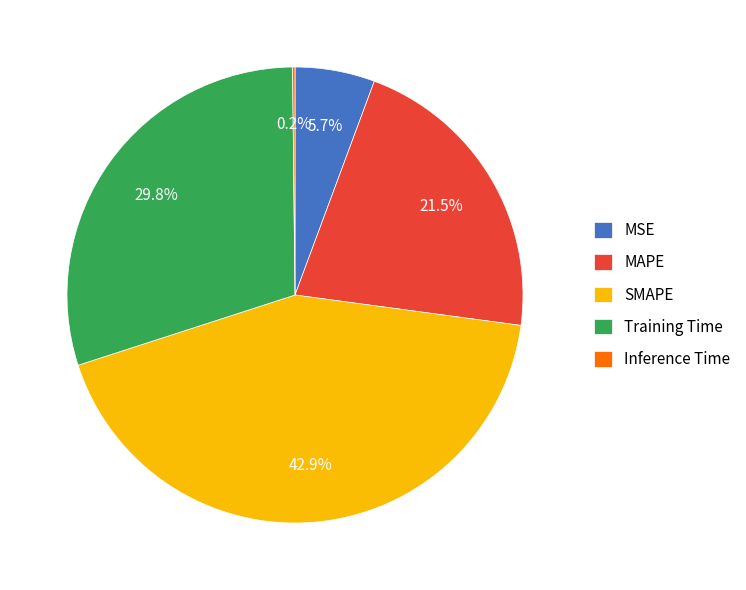

Which has a higher value, Training Time or SMAPE?

SMAPE